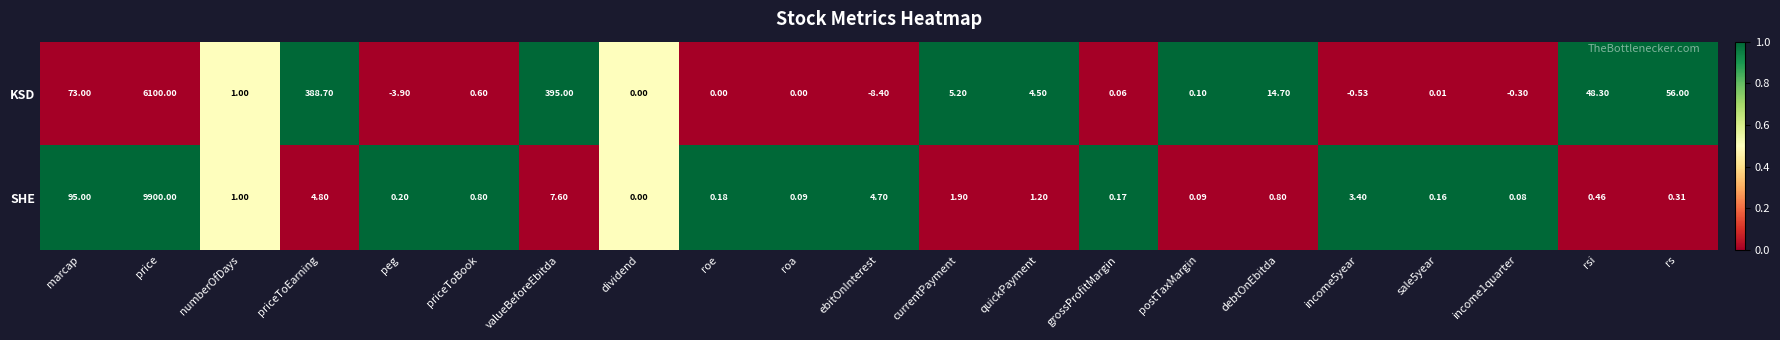

Rank the series by their average value, from highest to lowest.

SHE, KSD